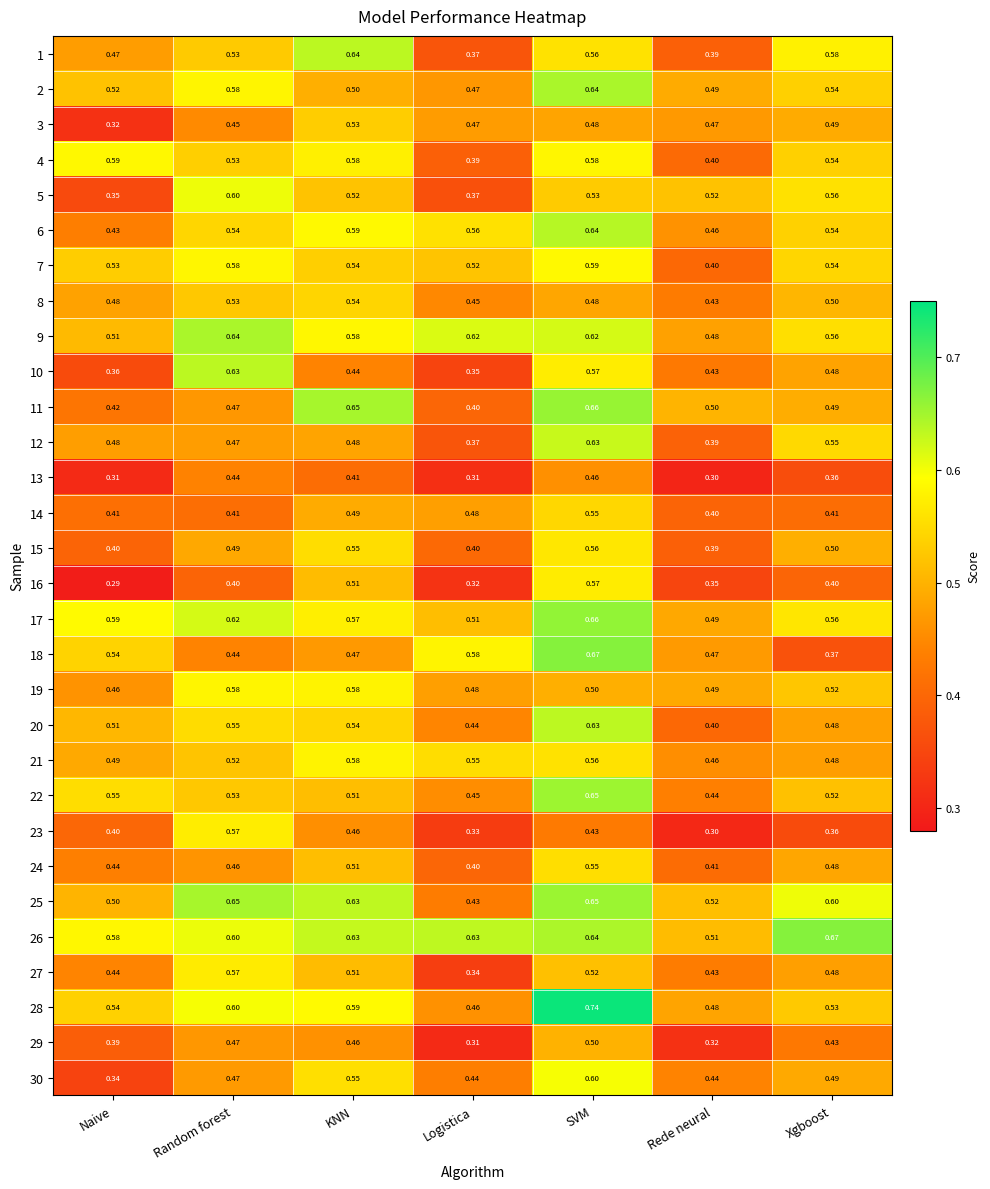

Which series has the largest range (max minus min)?

18